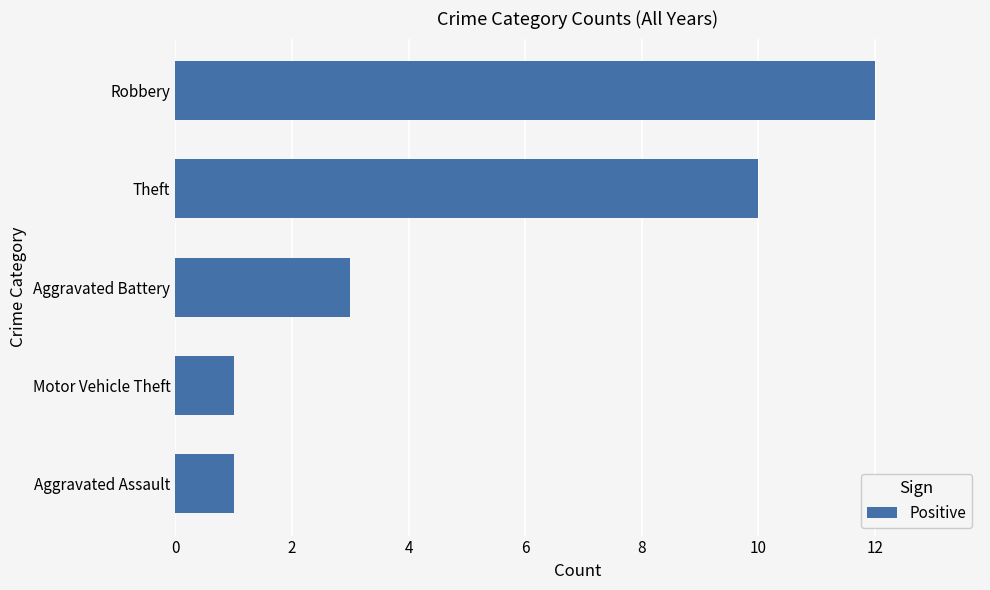

Does the chart contain stacked bars?

No